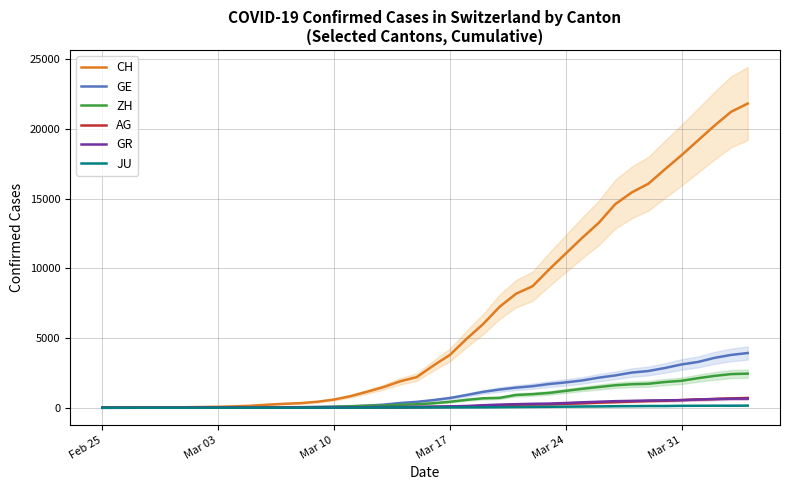

What is the highest value of the ZH series?

2450